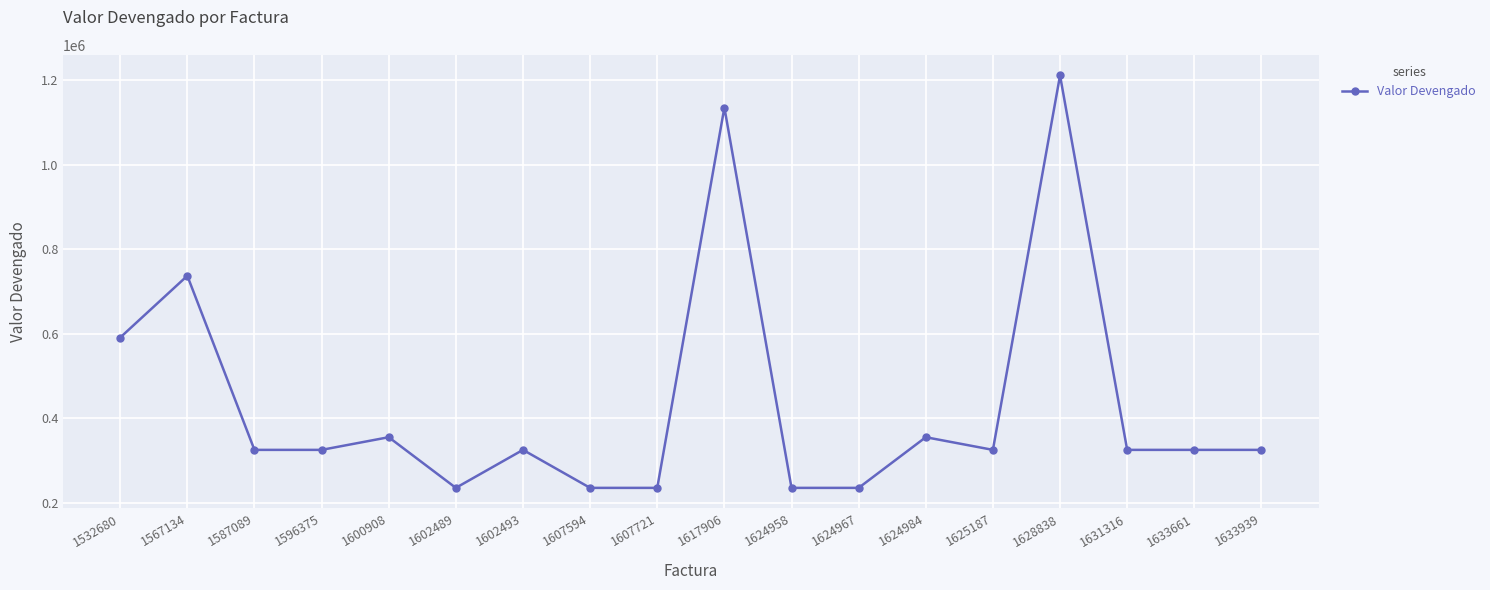

What value does the data have at 1631316?

324740